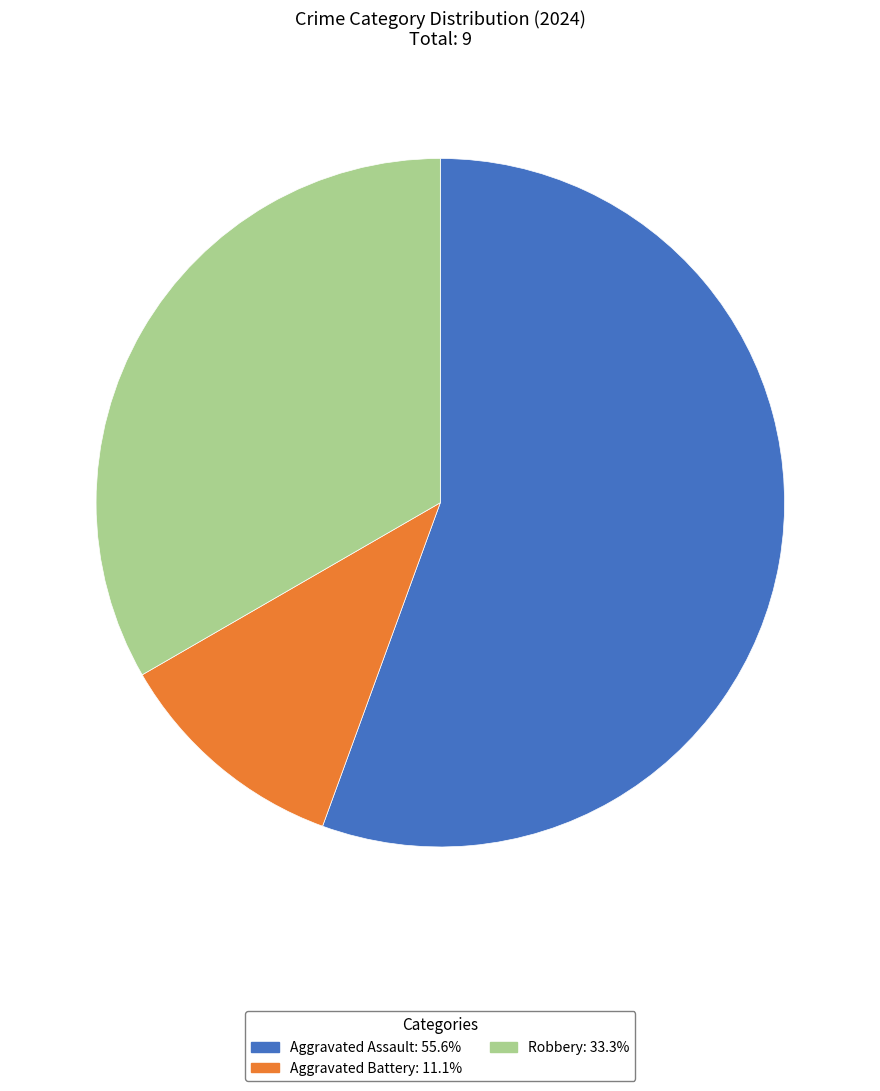

Is the sum of Aggravated Assault and Robbery greater than half?

Yes